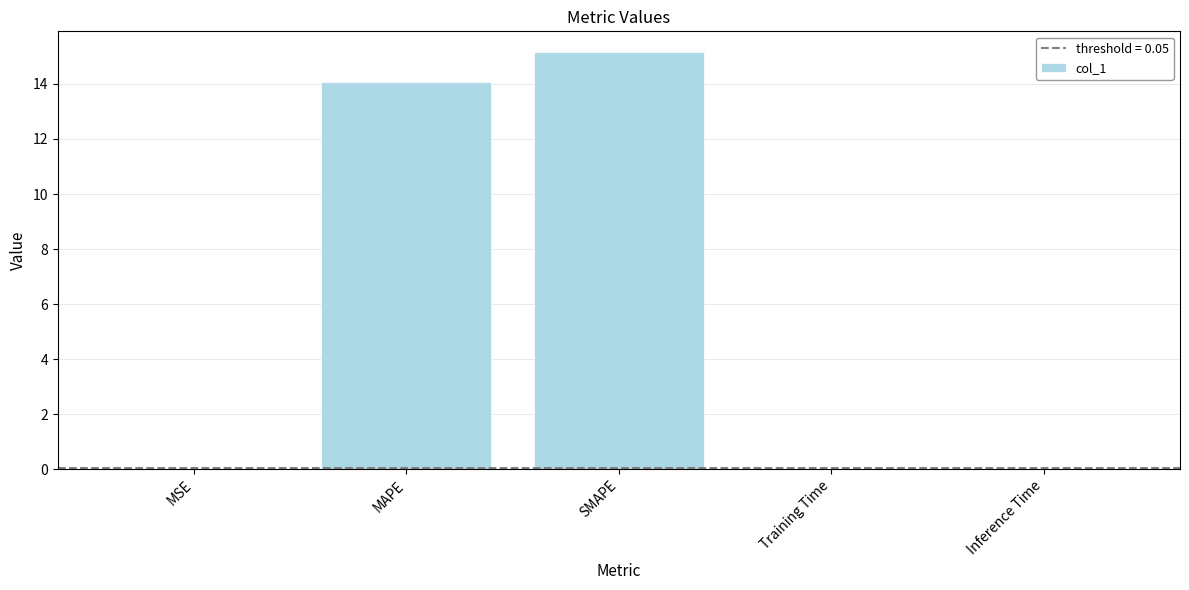

What is the sum of all values?

29.3